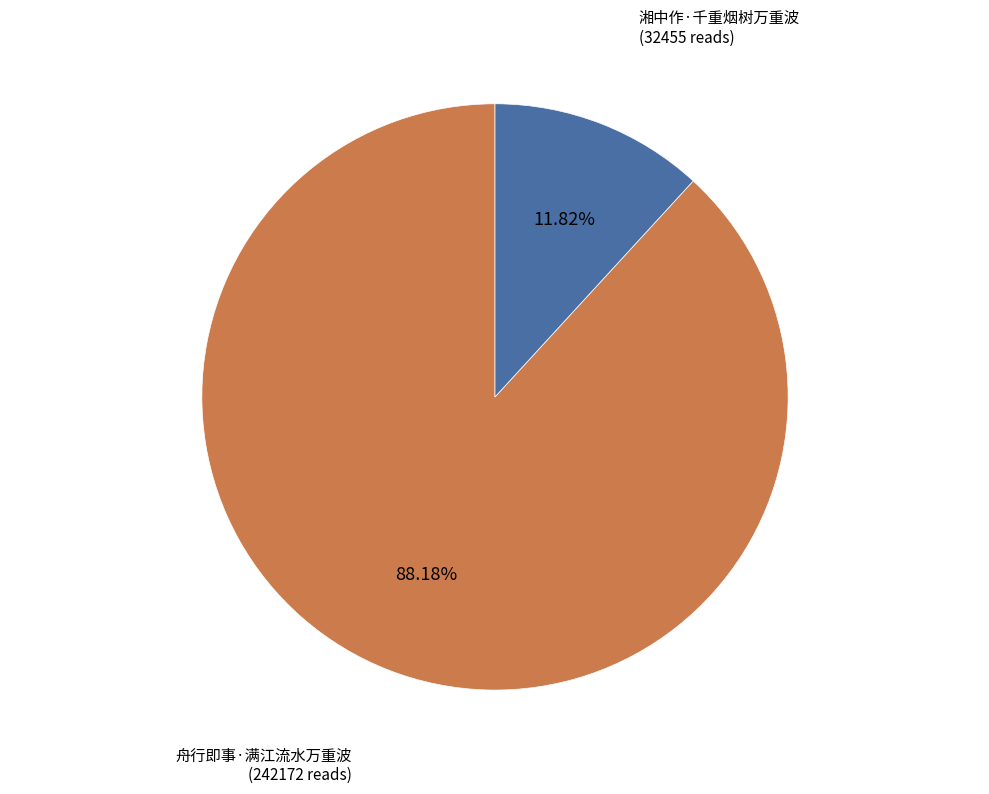

Rank the categories by value from lowest to highest.

湘中作·千重烟树万重波, 舟行即事·满江流水万重波